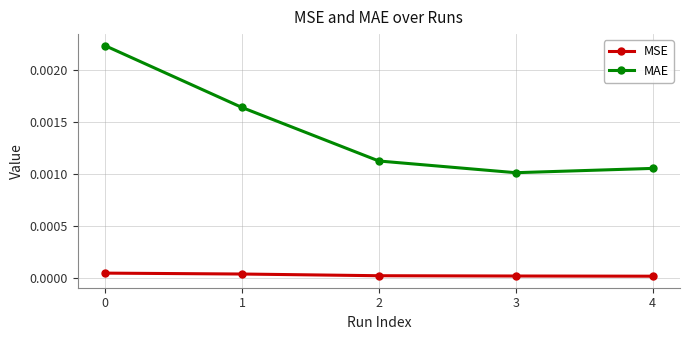

True or false: MAE has a value of 0.0 at 2.

True